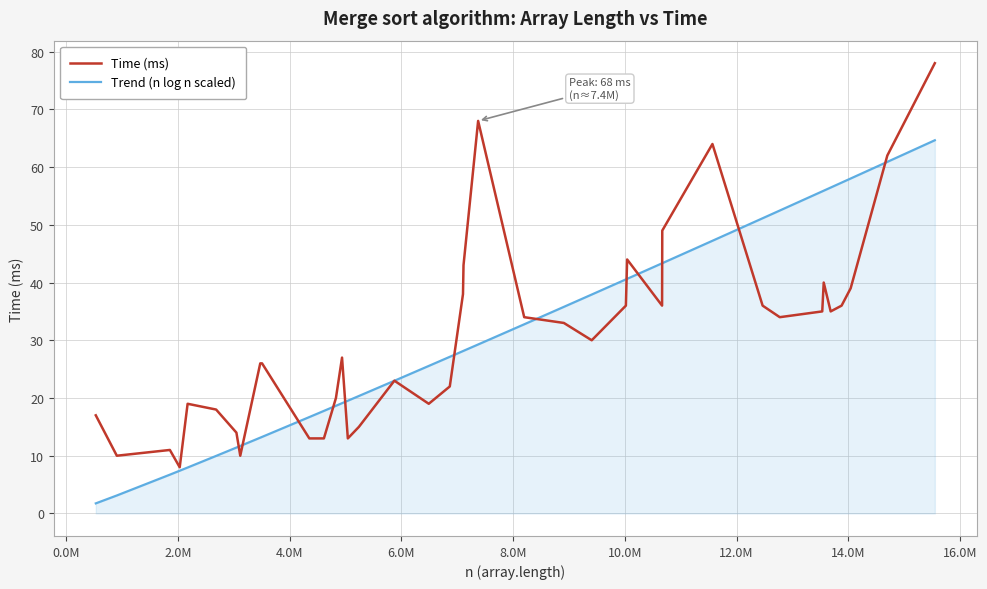

What is the maximum value shown in the chart?

78.0